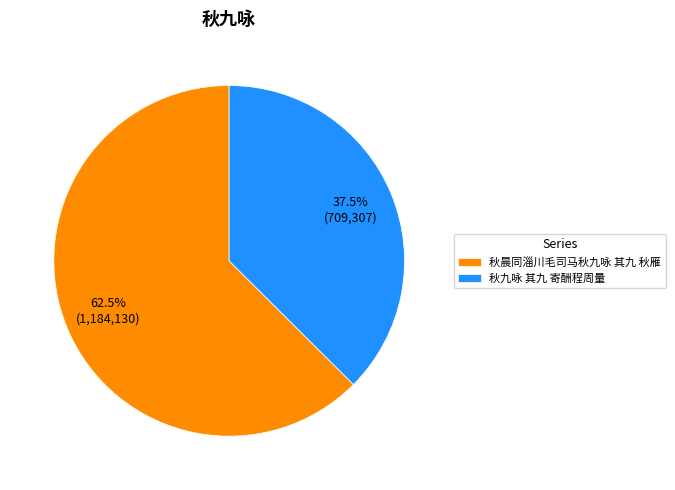

Rank the categories by value from highest to lowest.

秋晨同淄川毛司马秋九咏 其九 秋雁, 秋九咏 其九 寄酬程周量